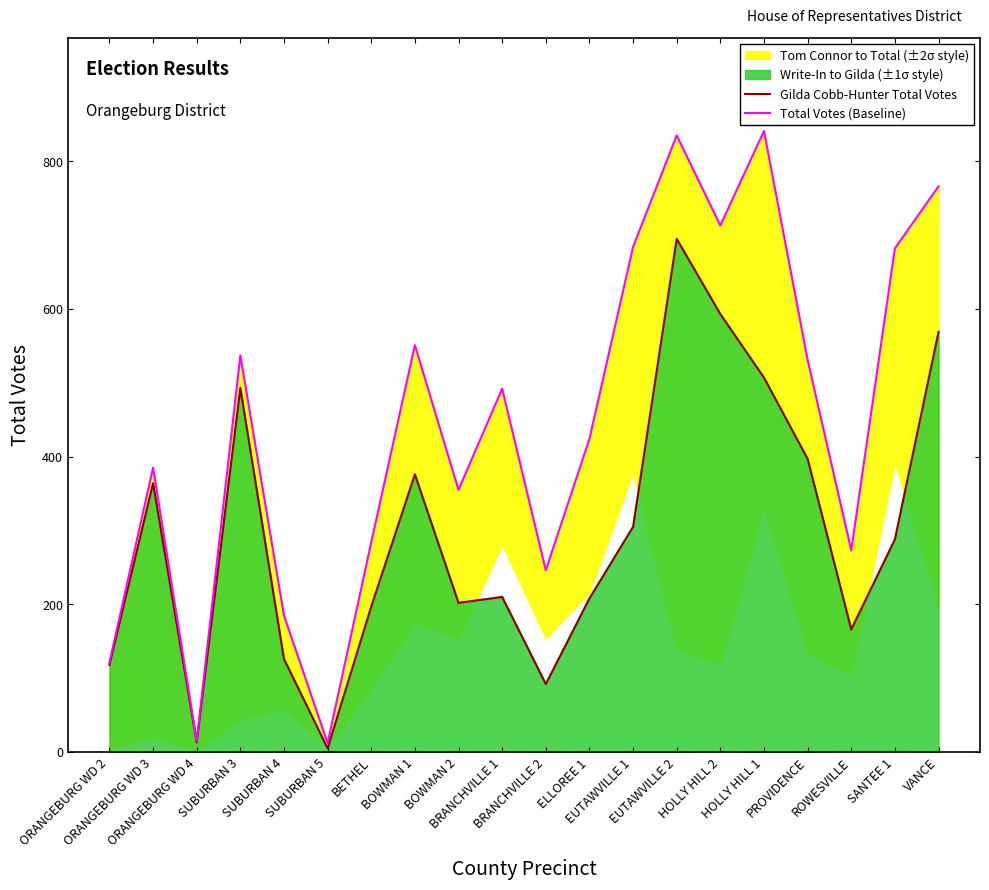

What is the average value of the Gilda Cobb-Hunter Total Votes series?

296